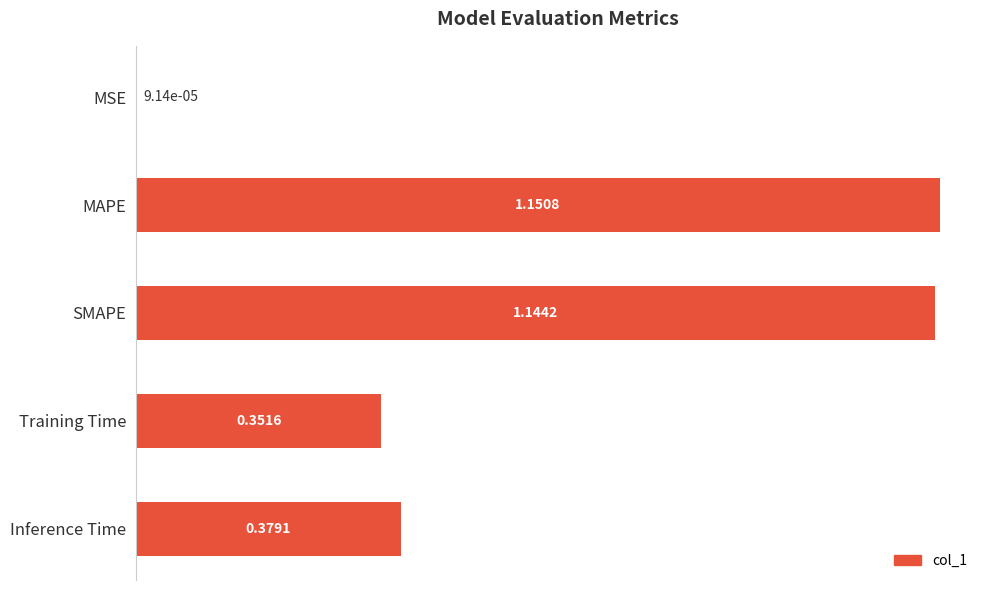

Which category has the highest value across all series?

MAPE